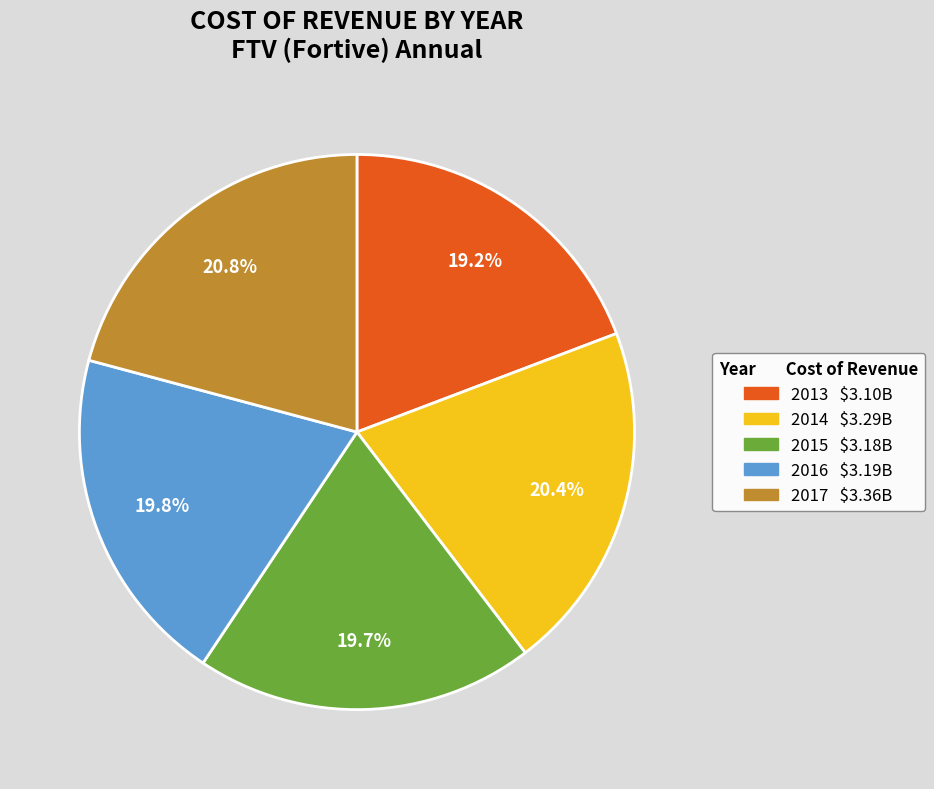

What is the smallest slice in the pie chart?

2013